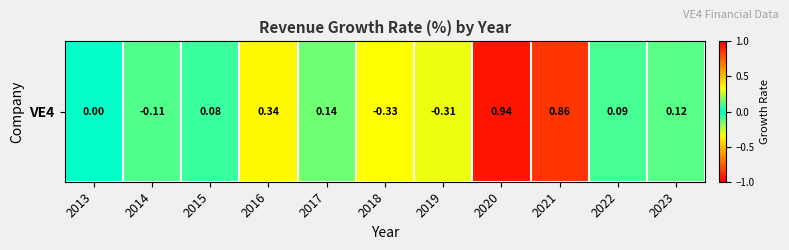

What is the difference between the second highest and minimum values?

1.2